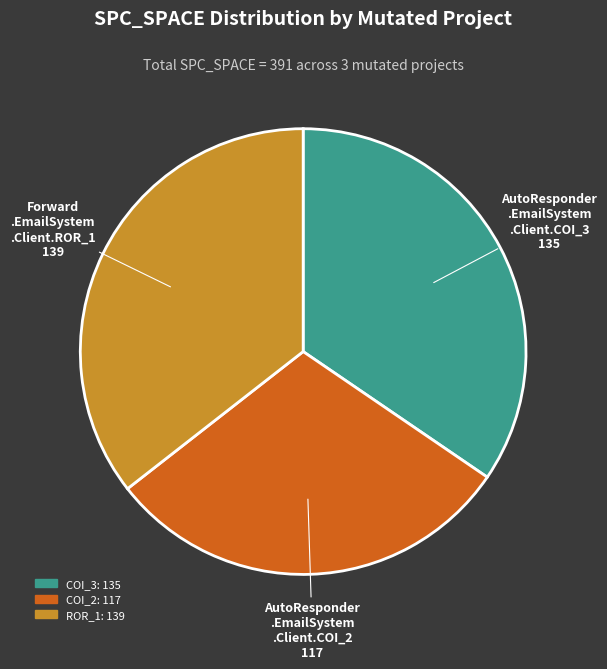

Is there any slice that represents more than half of the pie?

No